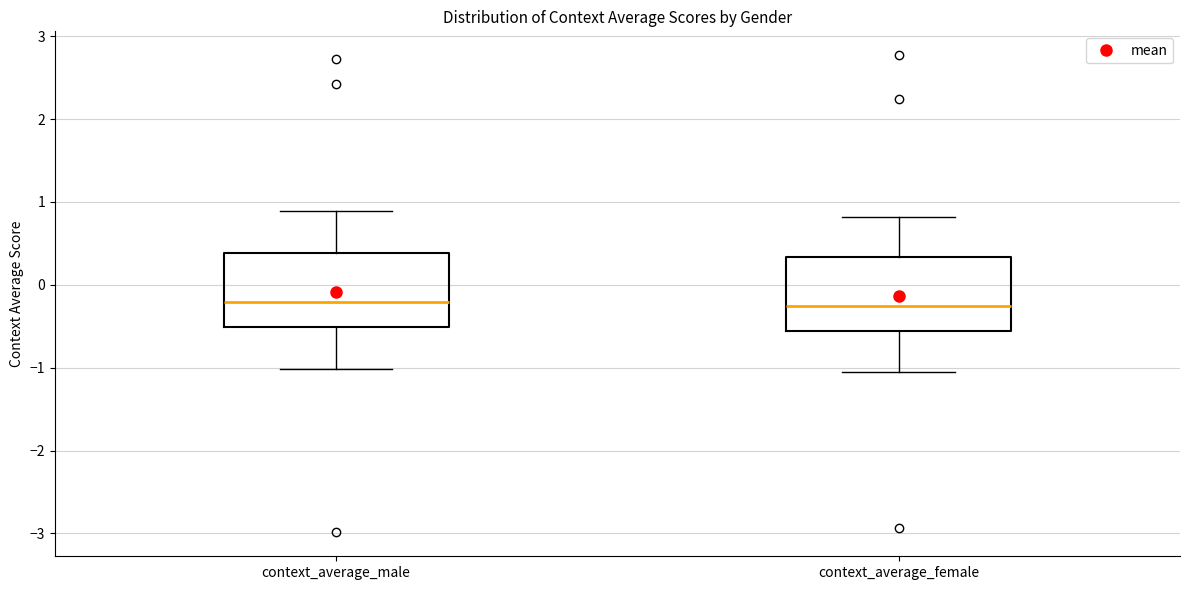

Reading left to right, read every box against the y-axis: the position of its median line, the range the box covers, and the ends of its whiskers. The values are not printed on the chart, so give them approximately, as read against the axis.

context_average_male: median -0.2, box -0.5 to 0.4, whiskers -1.0 to 0.9
context_average_female: median -0.3, box -0.6 to 0.3, whiskers -1.1 to 0.8